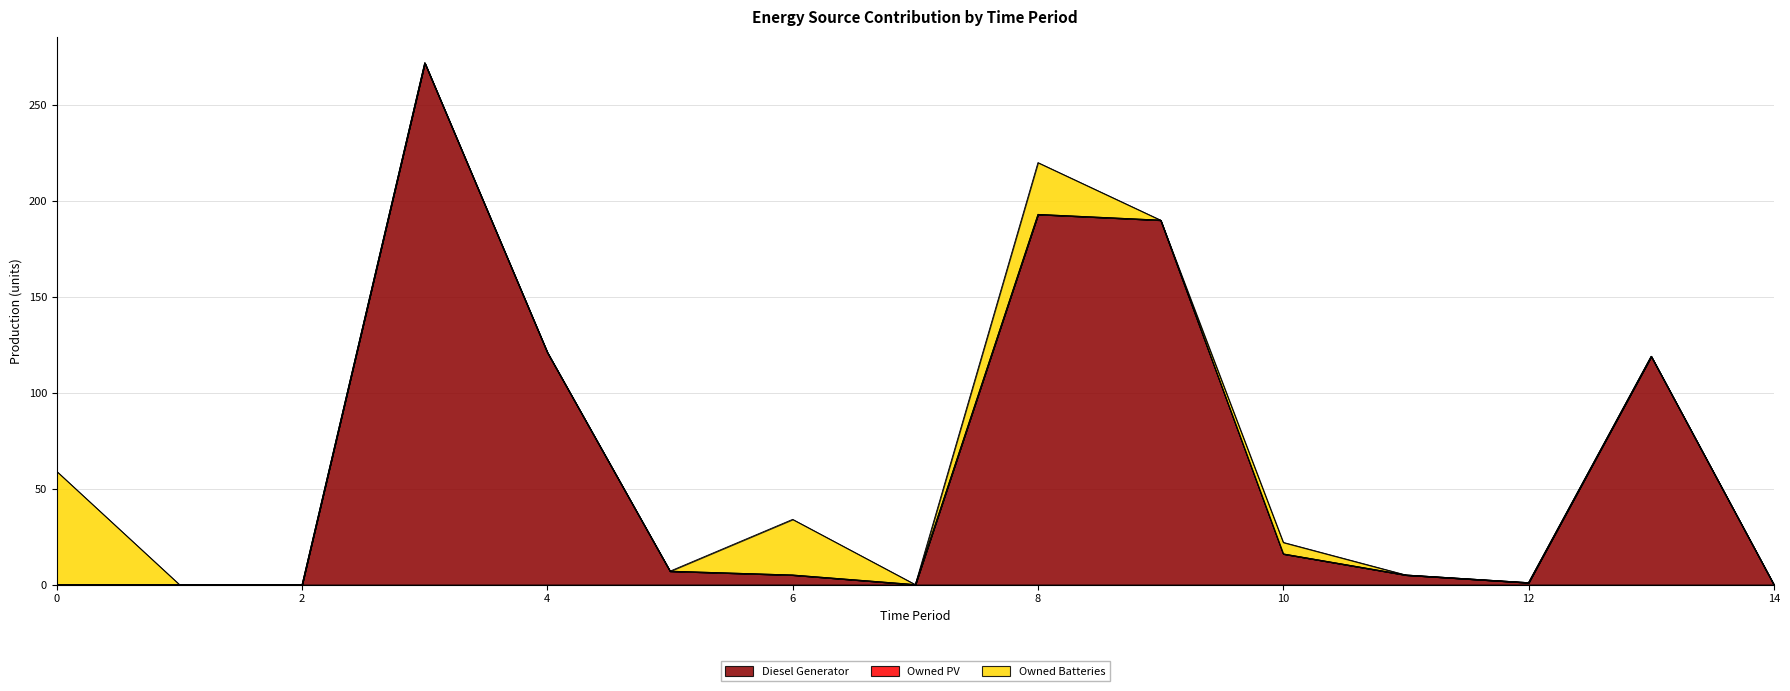

What is the difference between the maximum and second lowest values in the Diesel Generator series?

272